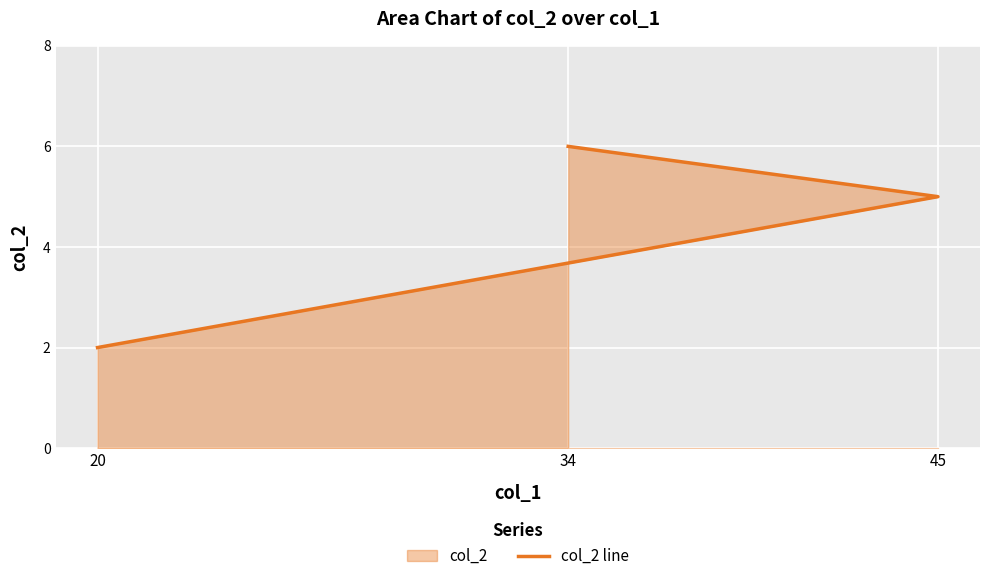

Between 20 and 34, which is larger?

34